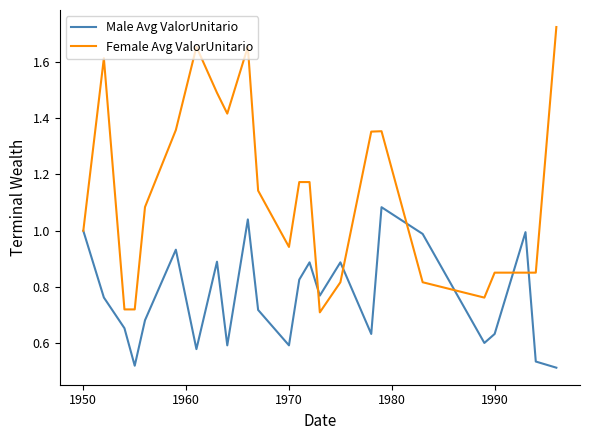

Which series has the largest range (max minus min)?

Female Avg ValorUnitario